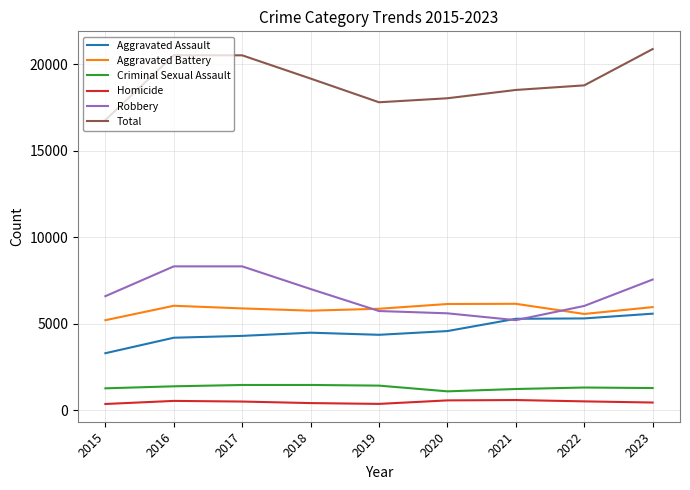

How many interior local peaks does the Total series have?

1